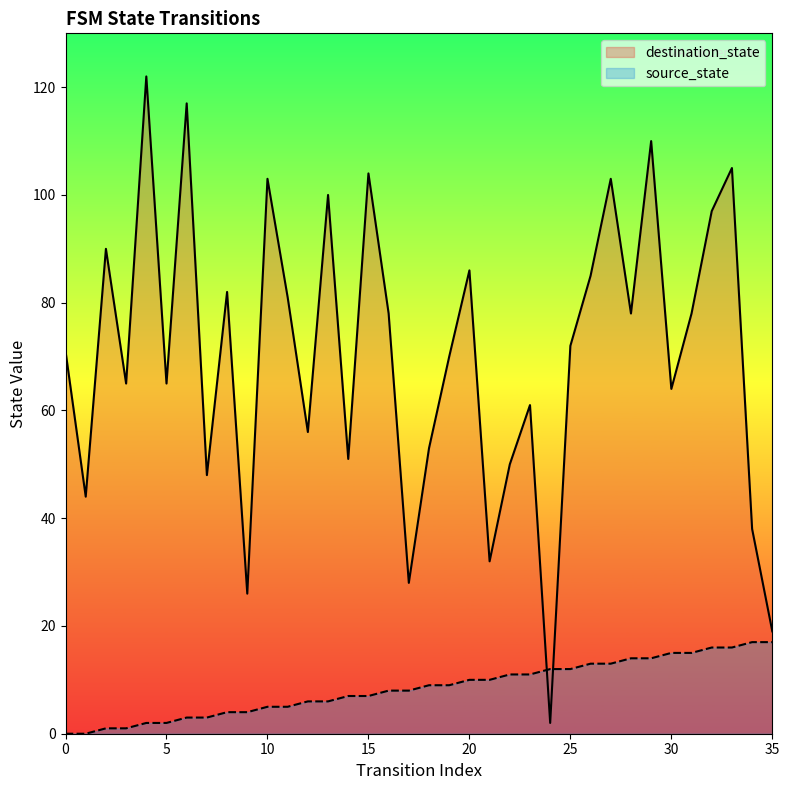

True or false: destination_state and source_state intersect in this chart.

True